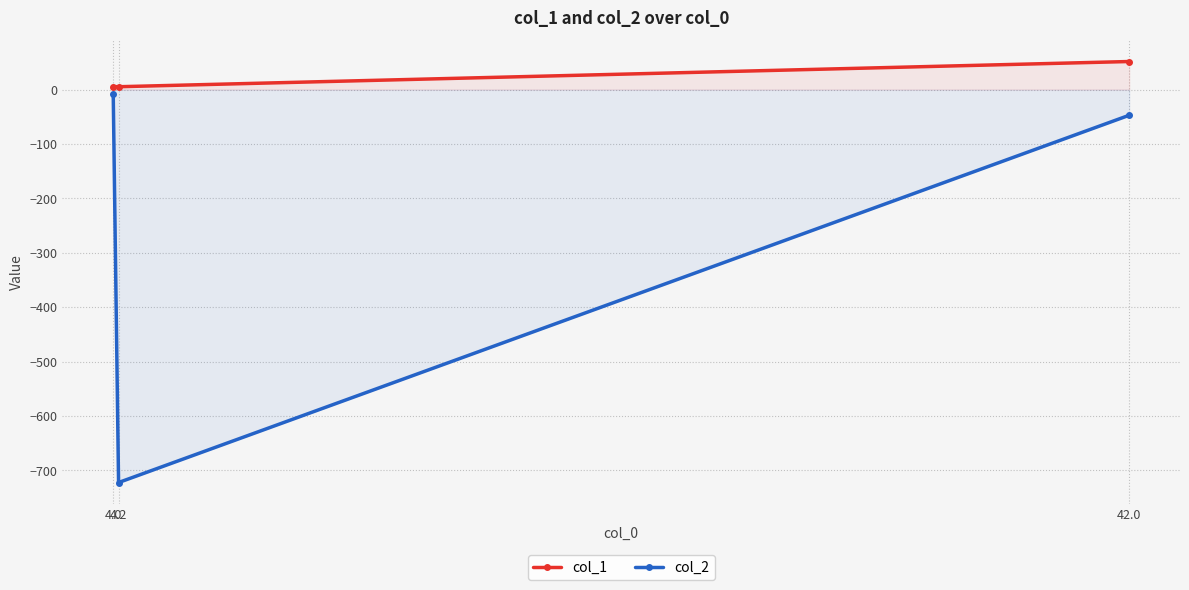

What is the difference between the col_2 values at 4.2 and 4.0?

715.0